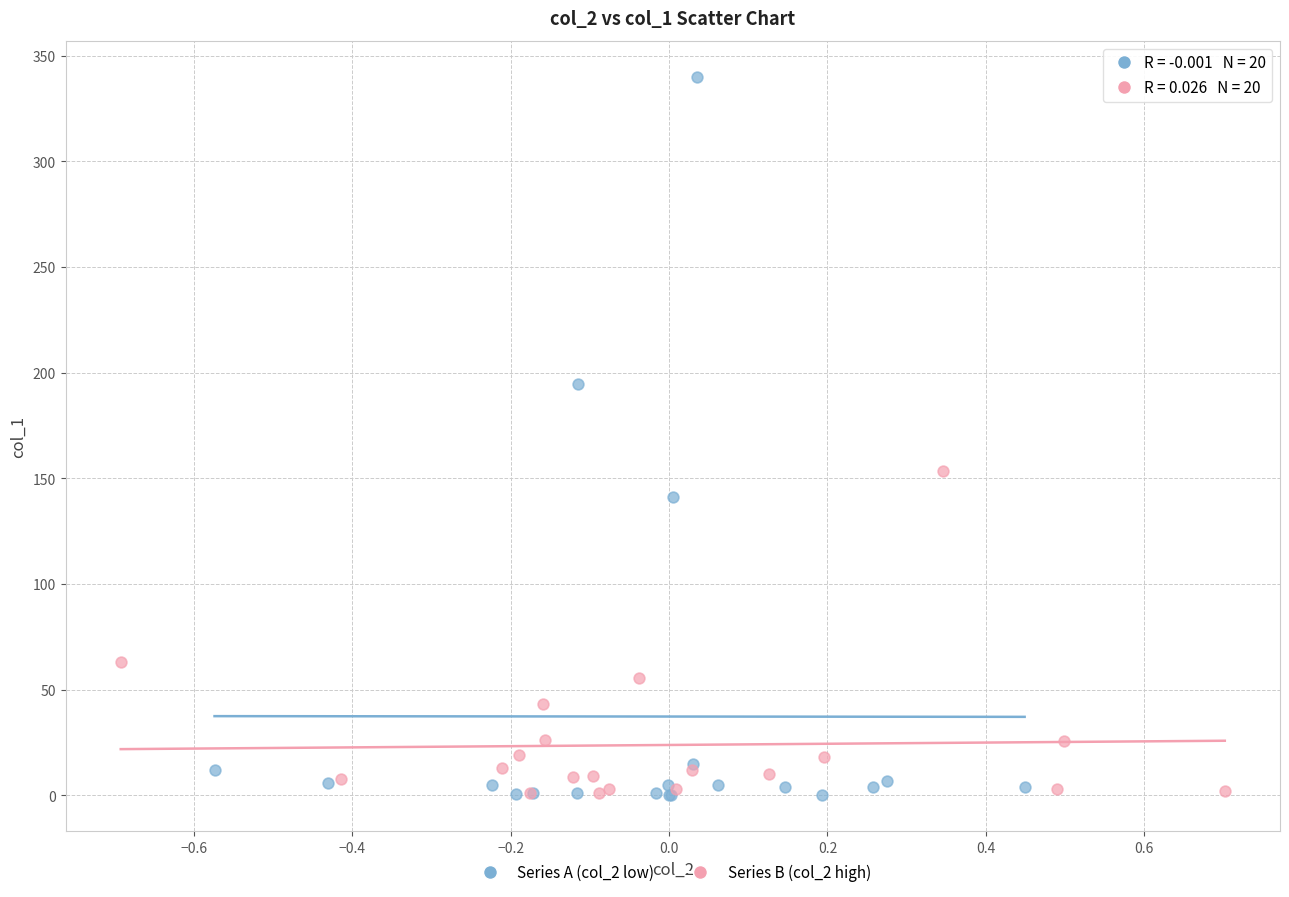

Which series has the widest spread of Y values?

Series A (col_2 low)